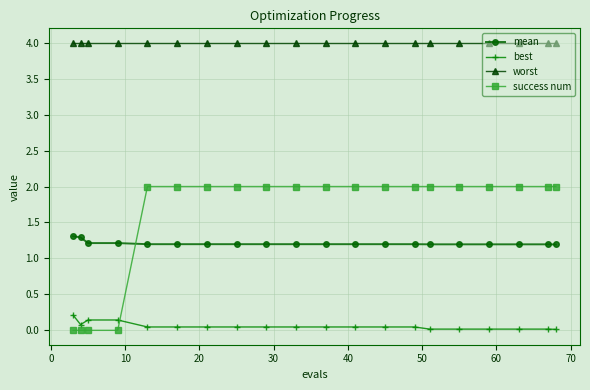

True or false: success num and worst cross at least once.

False